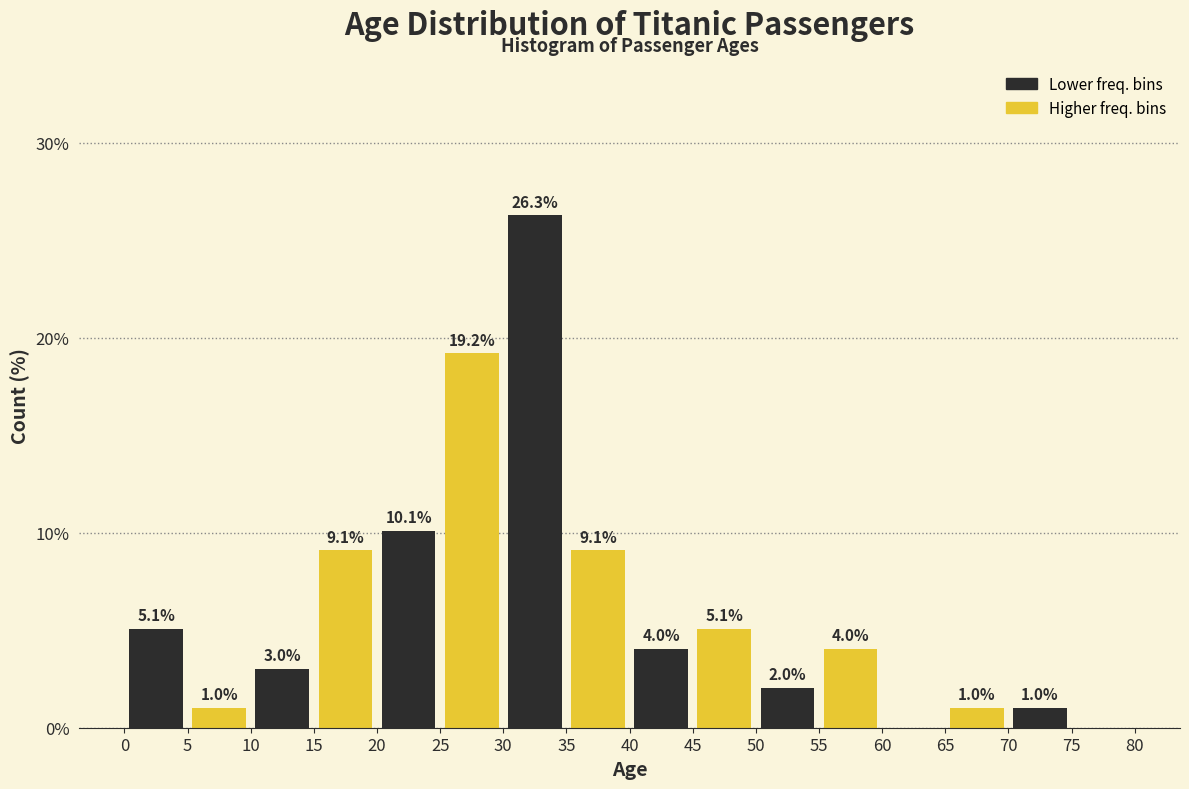

At which category is the sum across all series the highest?

35